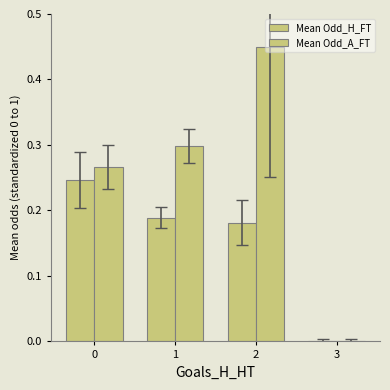

The value of Mean Odd_A_FT at 3 is 0.0. True or false?

True